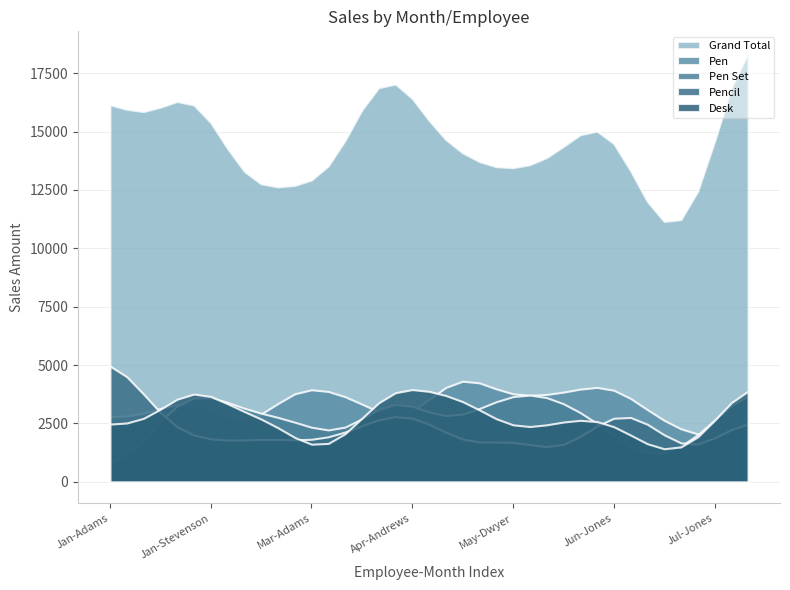

Is it true that Pen equals -3740 at Feb-Dwyer?

False